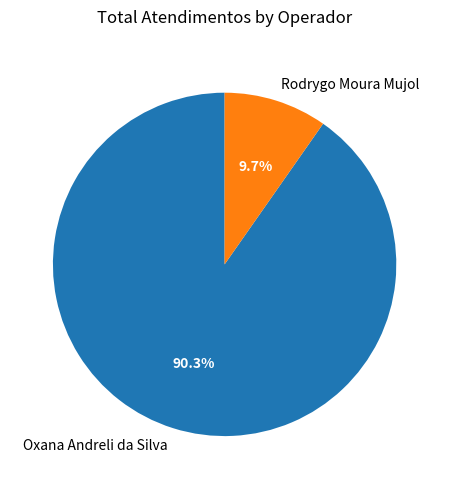

What percentage is the Rodrygo Moura Mujol slice, to the nearest percent?

10%